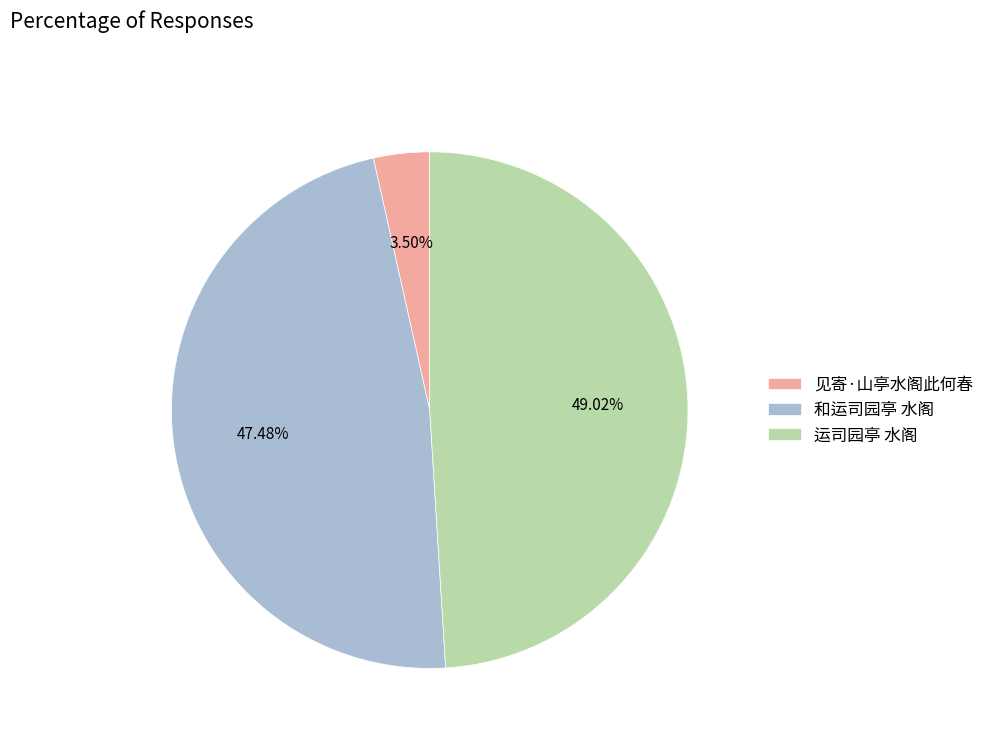

Which category has the smallest portion of the pie?

见寄·山亭水阁此何春